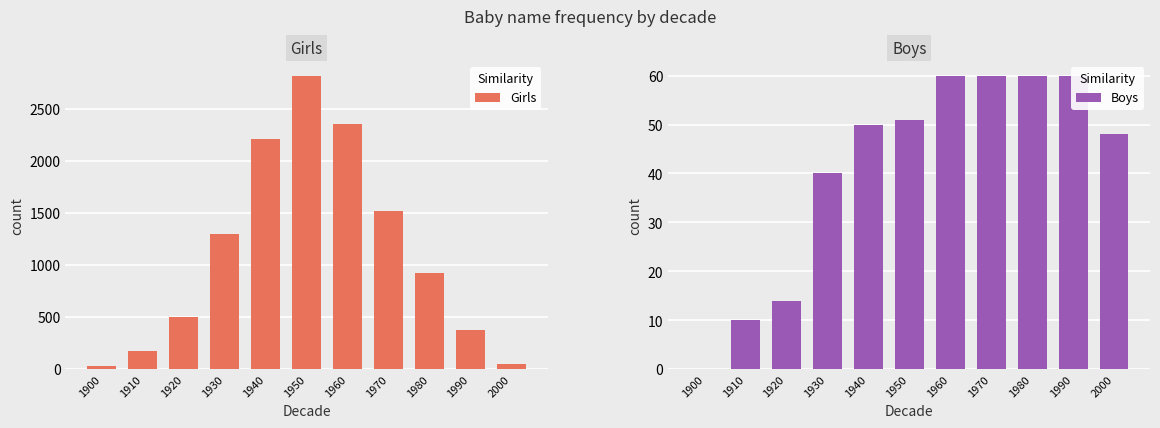

Count the number of data series in this chart.

2